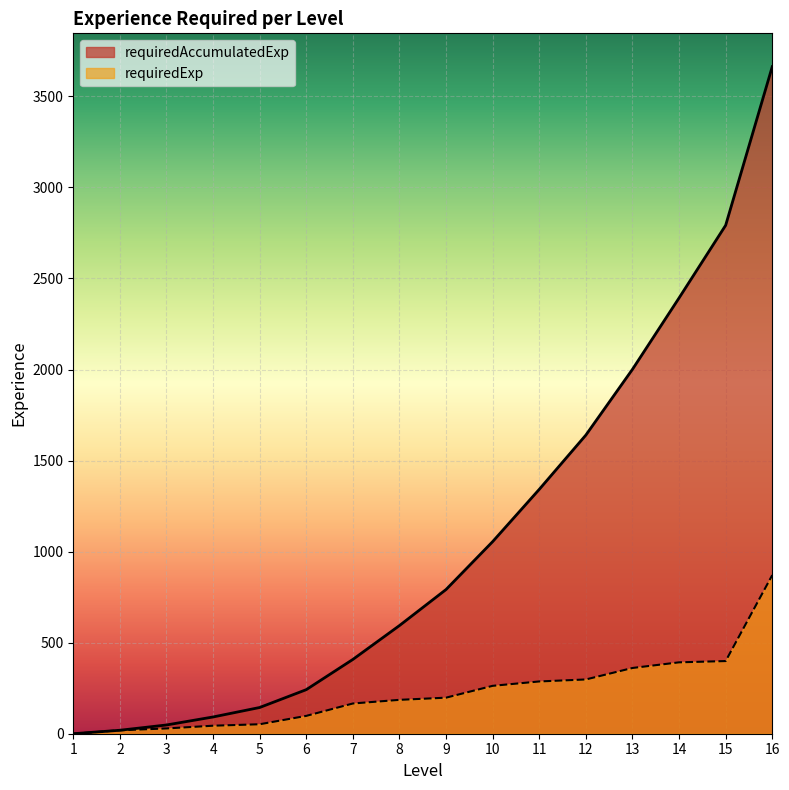

Reading left to right, list all the values displayed in this chart.

requiredExp: 1=0	2=19	3=29	4=44	5=52	6=98	7=166	8=186	9=198	10=263	11=287	12=298	13=361	14=392	15=399	16=871
requiredAccumulatedExp: 1=0	2=19	3=48	4=92	5=144	6=242	7=408	8=594	9=792	10=1055	11=1342	12=1640	13=2001	14=2393	15=2792	16=3663